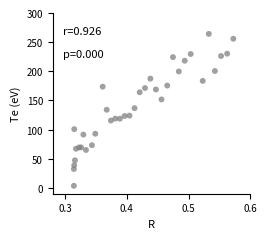

What is the range of X values (max minus min)?

0.3